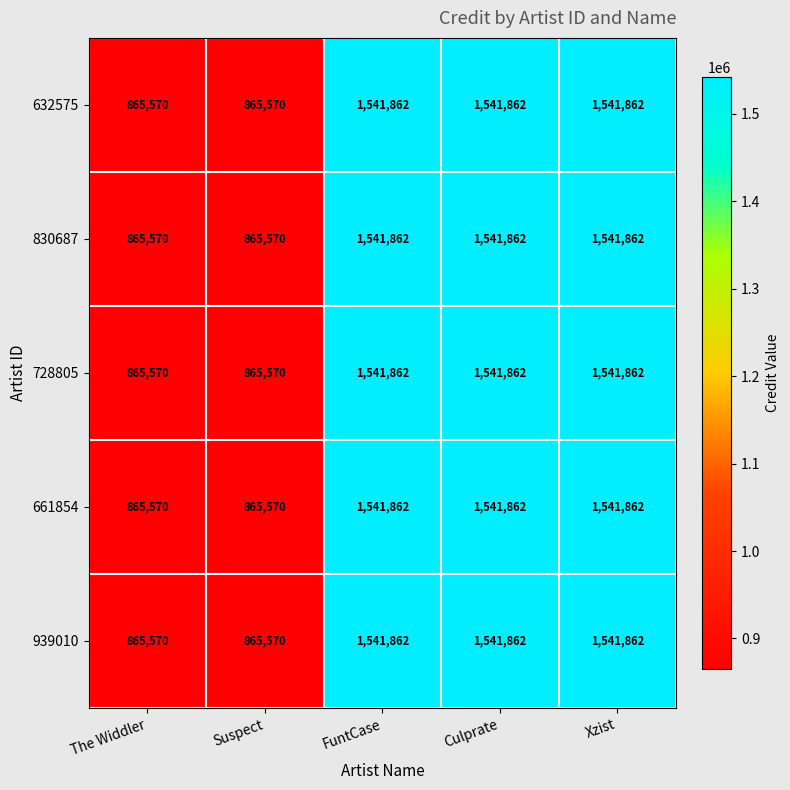

How many categories are shown in the chart?

5